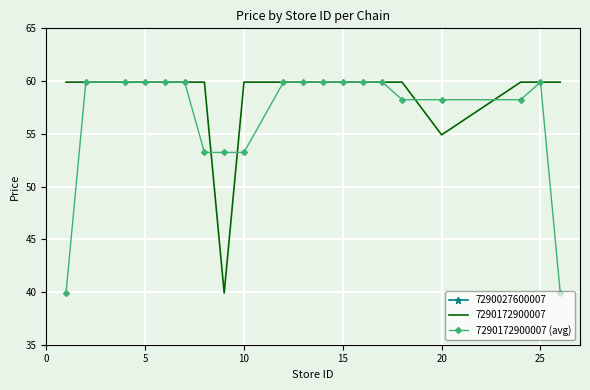

What is the minimum value for 7290172900007?

39.9